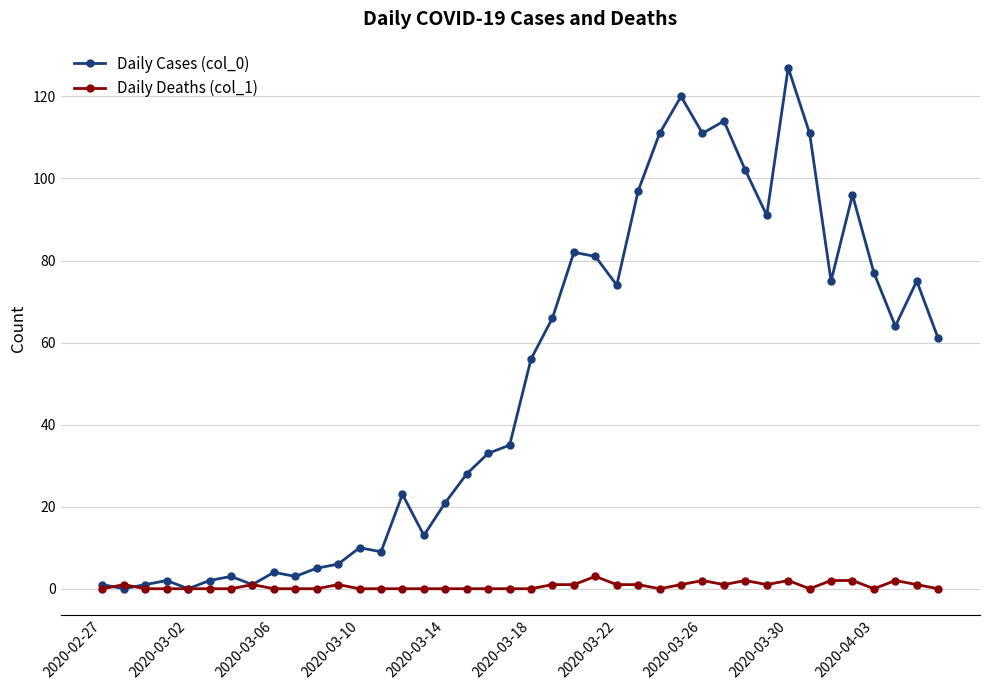

Reading left to right, transcribe all the data shown in this chart.

Daily Cases (col_0): 1	0	1	2	0	2	3	1	4	3	5	6	10	9	23	13	21	28	33	35	56	66	82	81	74	97	111	120	111	114	102	91	127	111	75	96	77	64	75	61
Daily Deaths (col_1): 0	1	0	0	0	0	0	1	0	0	0	1	0	0	0	0	0	0	0	0	0	1	1	3	1	1	0	1	2	1	2	1	2	0	2	2	0	2	1	0